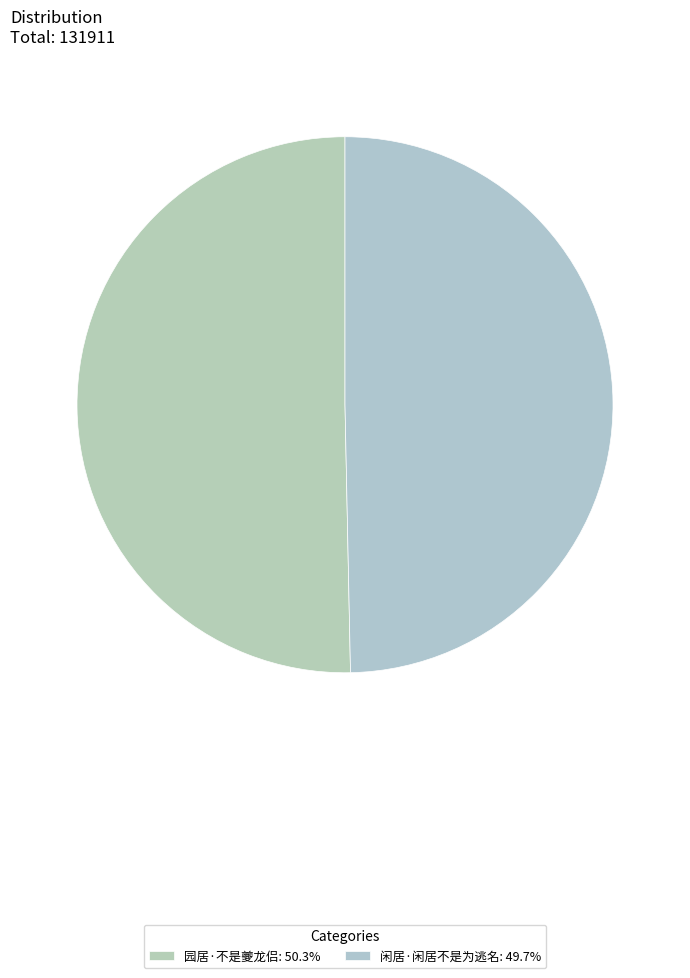

Which category has the biggest portion of the pie?

园居·不是夔龙侣